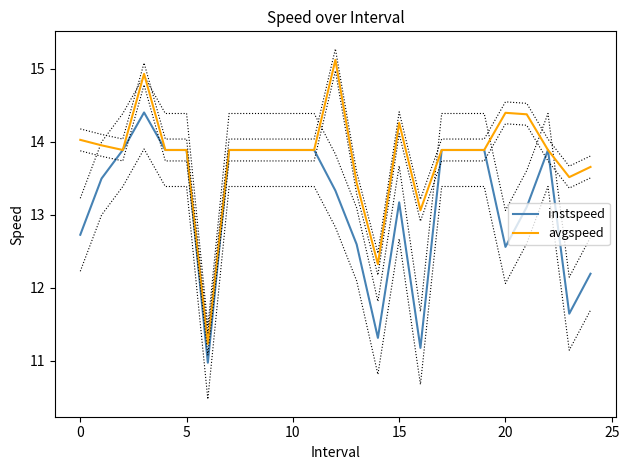

How many lines are shown in the chart?

2